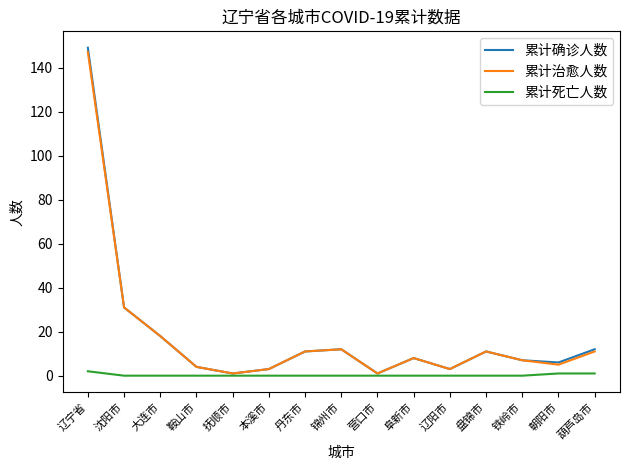

What position from the left is 铁岭市?

13